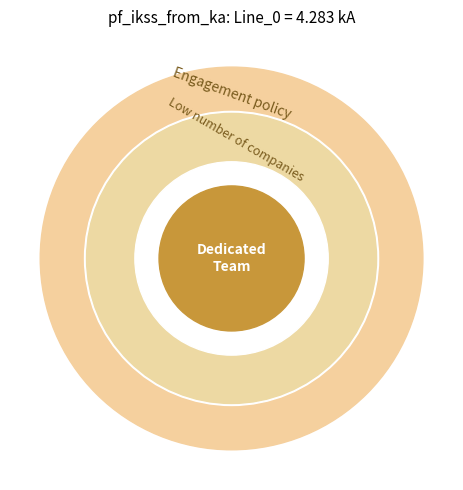

Is Line_0 the majority of the pie?

Yes